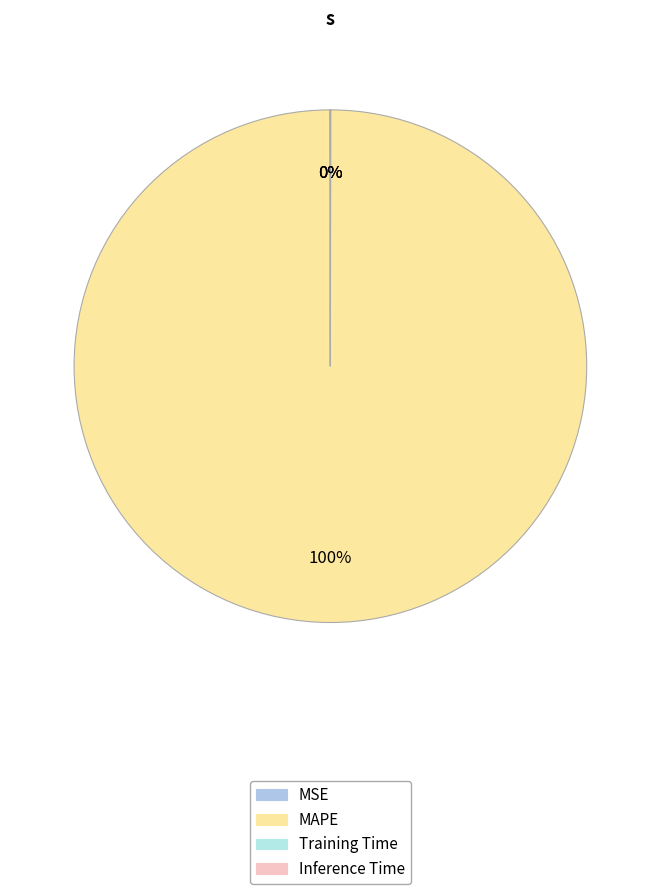

Does any single category account for the majority?

Yes